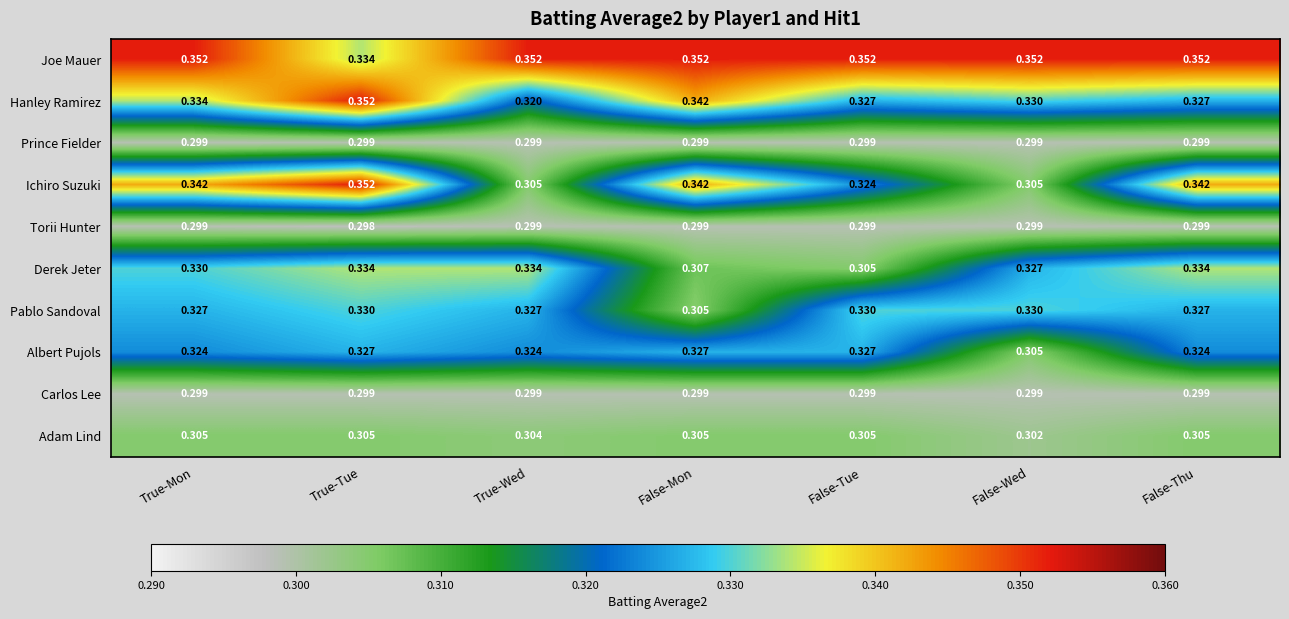

Count the number of categories in the chart.

7